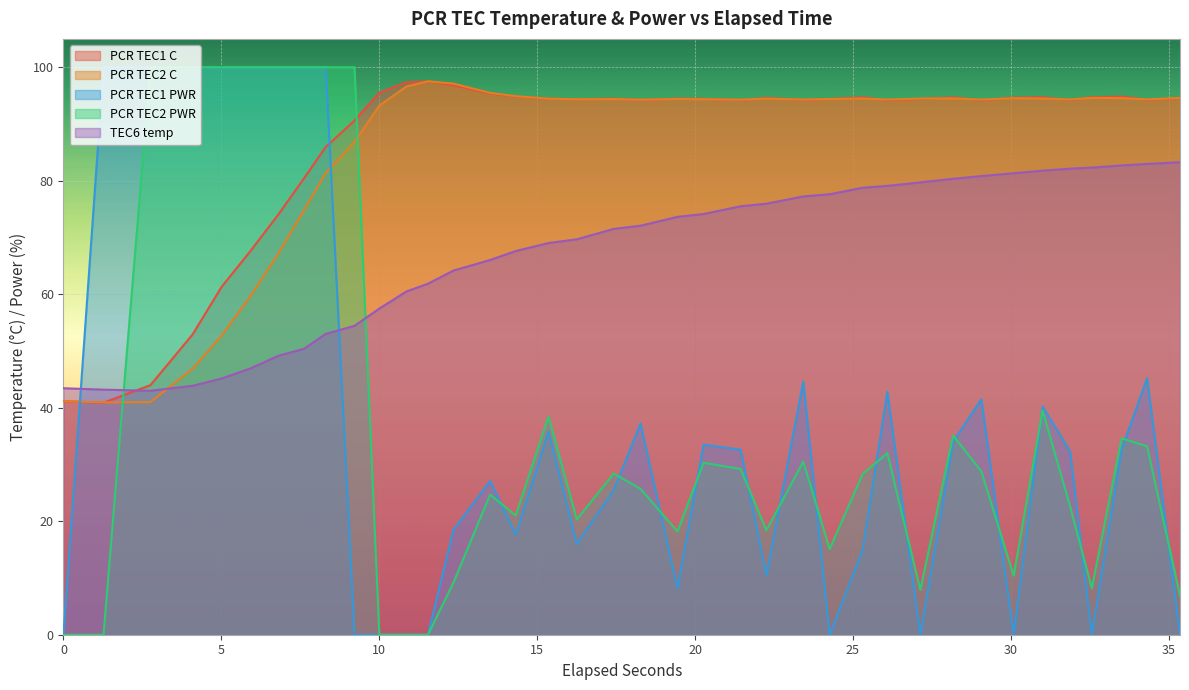

What is the lowest value of the PCR TEC2 C series?

40.9